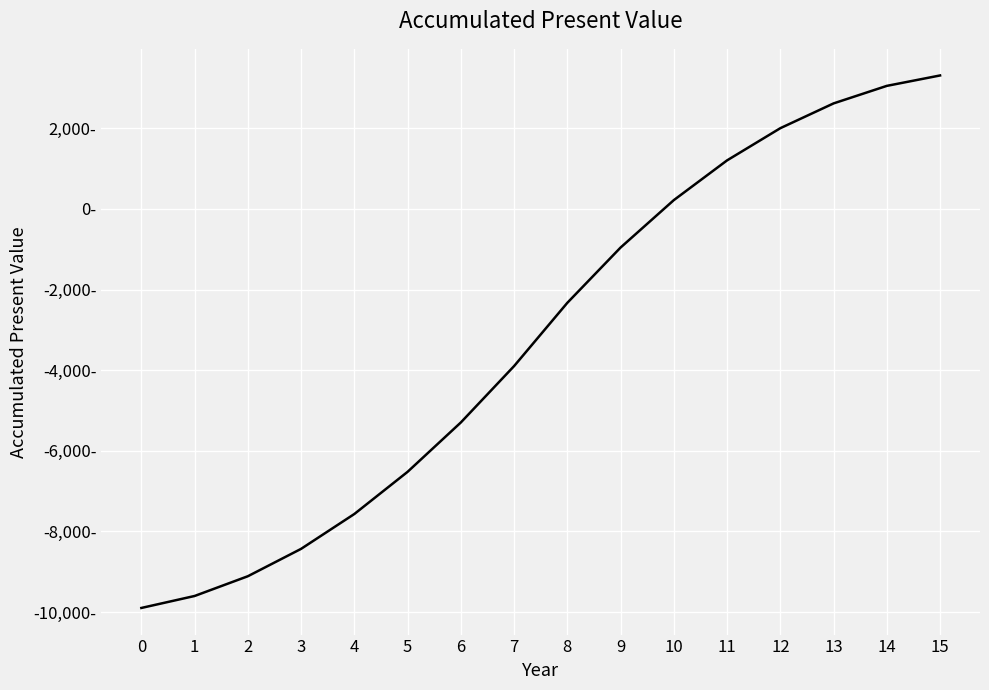

What is the average value?

-3200.1